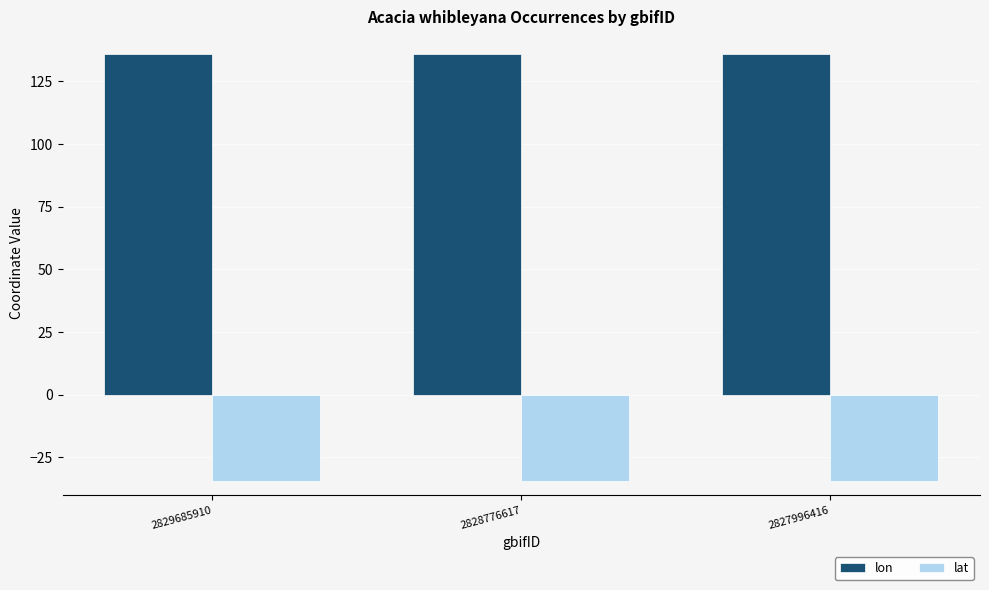

Rank the series by their maximum value, from highest to lowest.

lon, lat